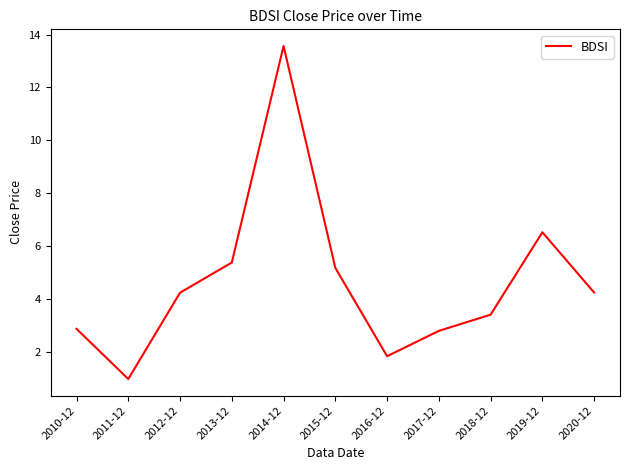

Reading left to right, transcribe all the data shown in this chart.

2010-12=2.9	2011-12=1.0	2012-12=4.2	2013-12=5.4	2014-12=13.6	2015-12=5.2	2016-12=1.8	2017-12=2.8	2018-12=3.4	2019-12=6.5	2020-12=4.2